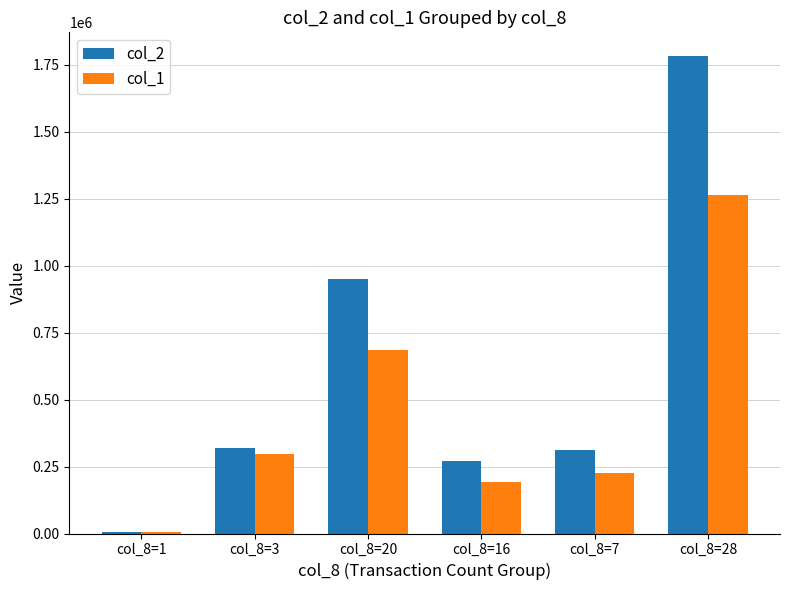

At which category does the chart reach its peak across all series?

col_8=28